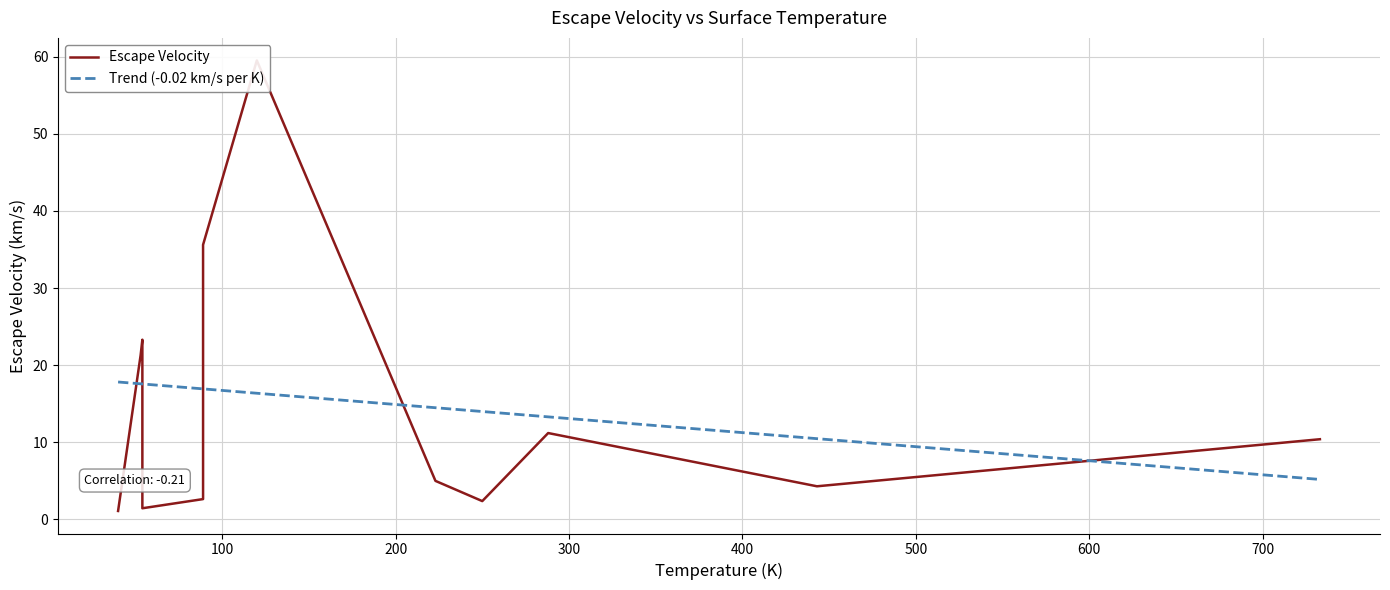

What is the smallest value displayed?

1.1